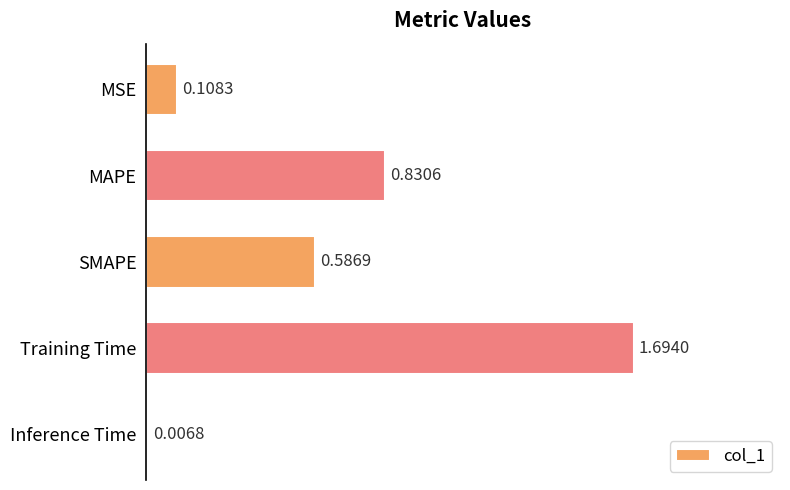

At which label is the value closest to 0?

Inference Time